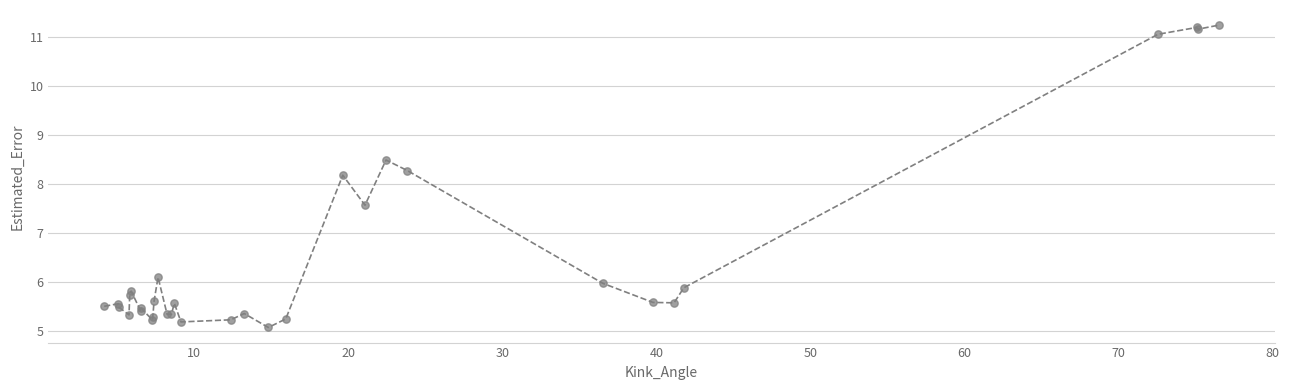

What Y value in the scatter plot is closest to 8?

8.2